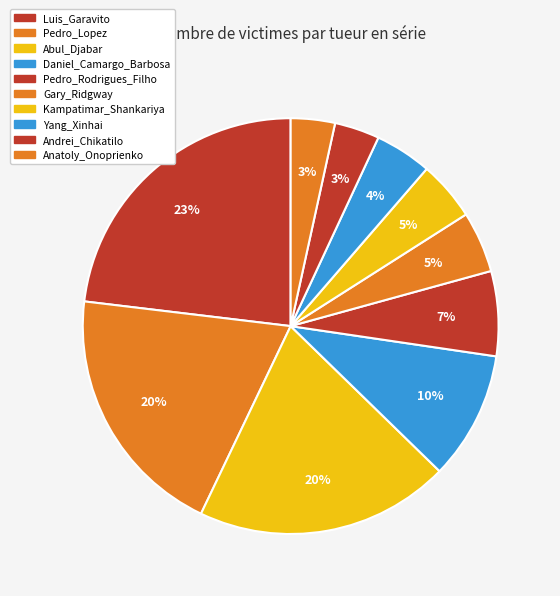

To the nearest percent, what is the combined percentage of Luis_Garavito and Anatoly_Onoprienko?

27%